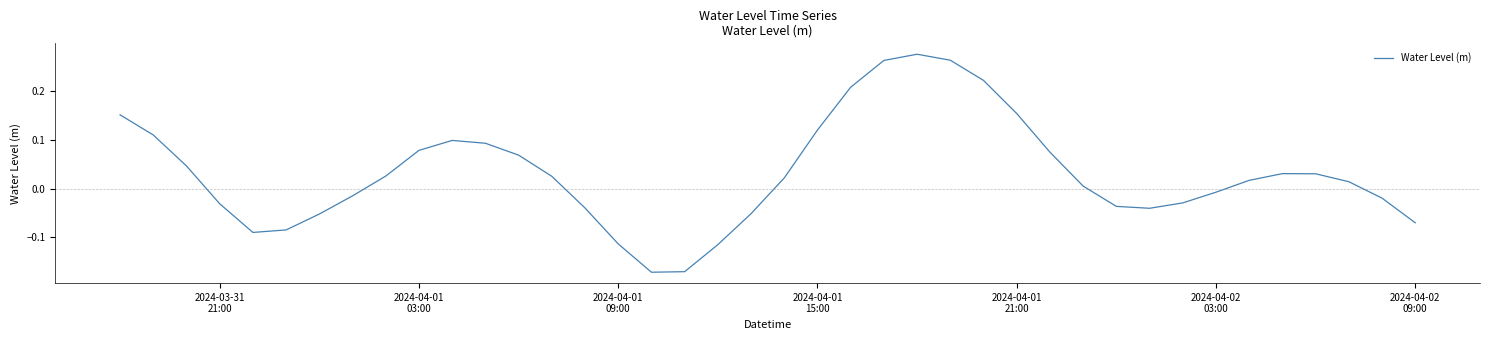

What is the difference between the maximum and minimum values?

0.4